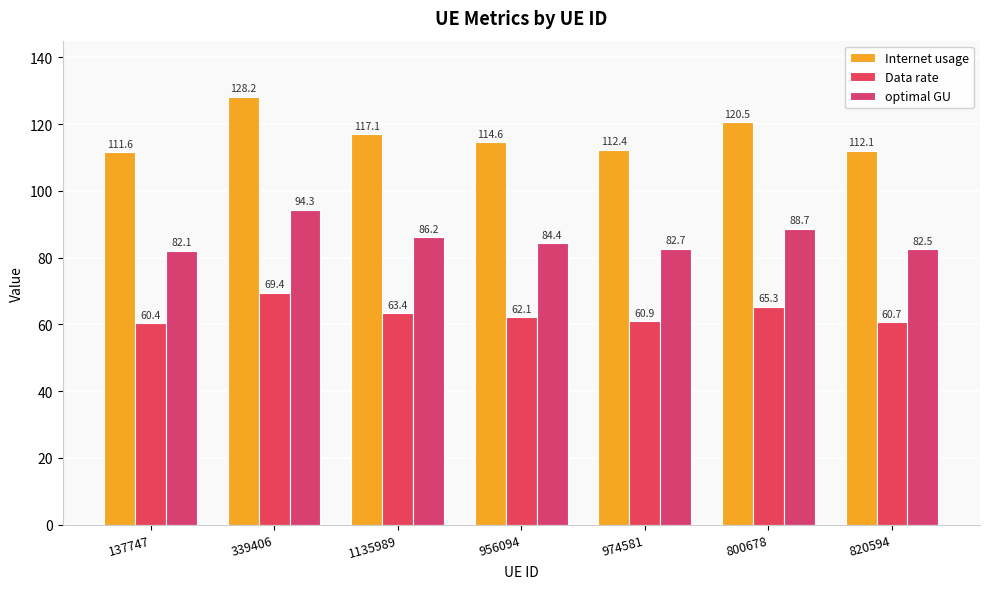

At which label is Internet usage closest to 119?

800678